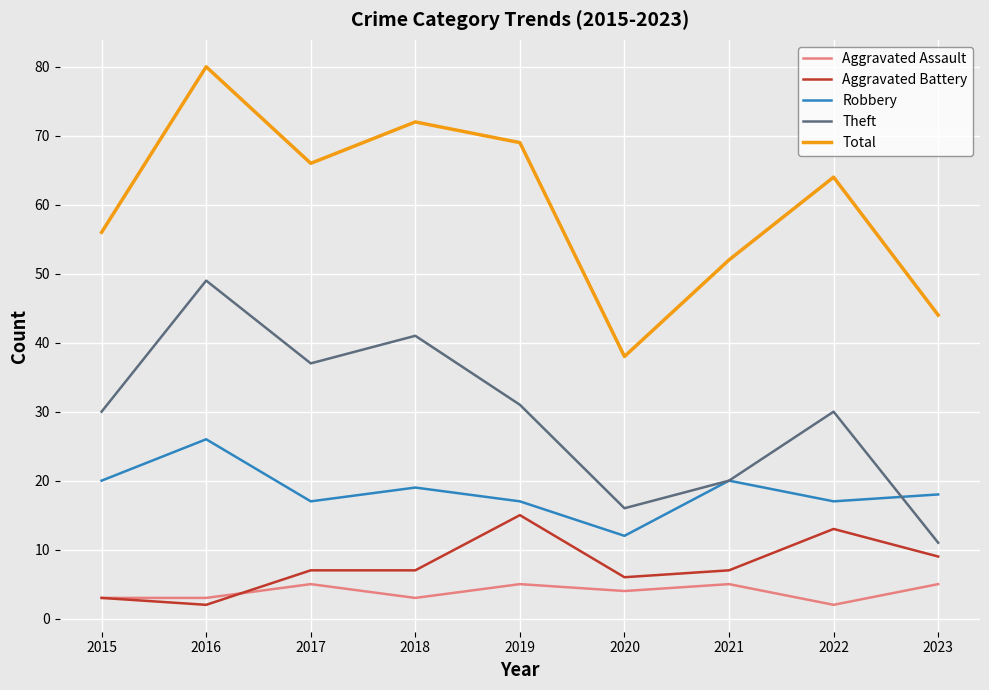

What is the highest value of the Total series?

80